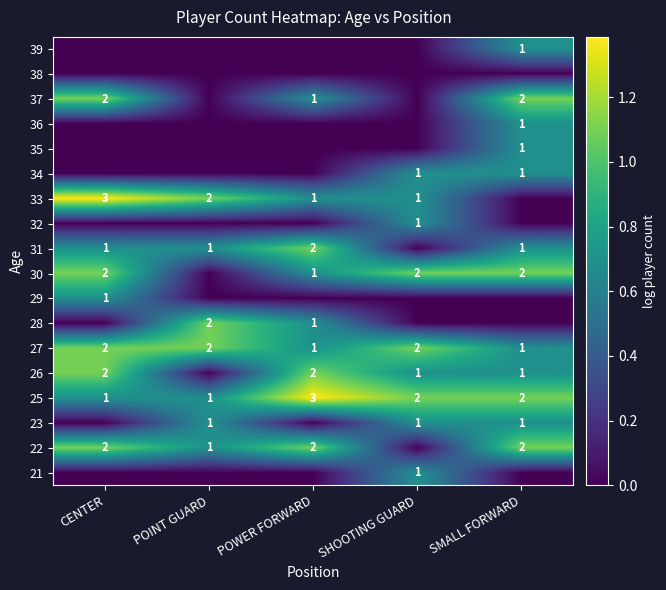

The 37 series shows 3 at CENTER. True or false?

False